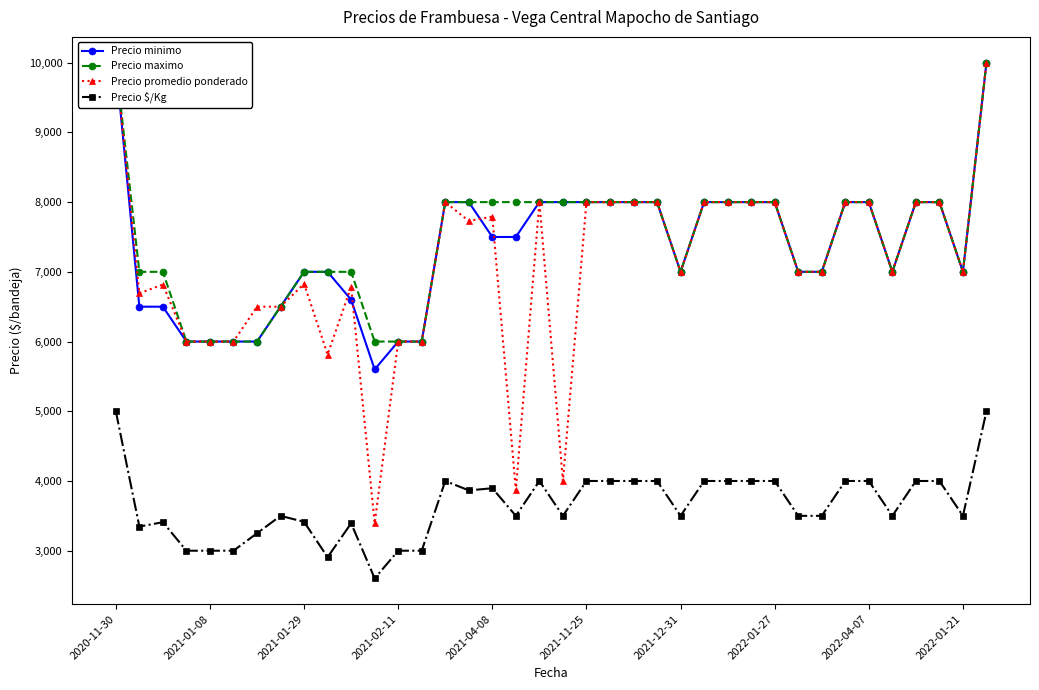

Which has a higher value, 34 or 15?

34